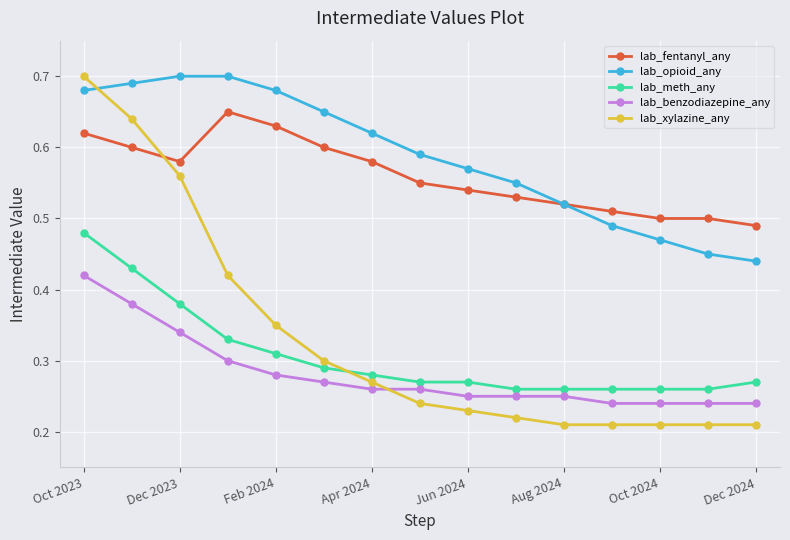

At how many categories does at least one series exceed 0?

15